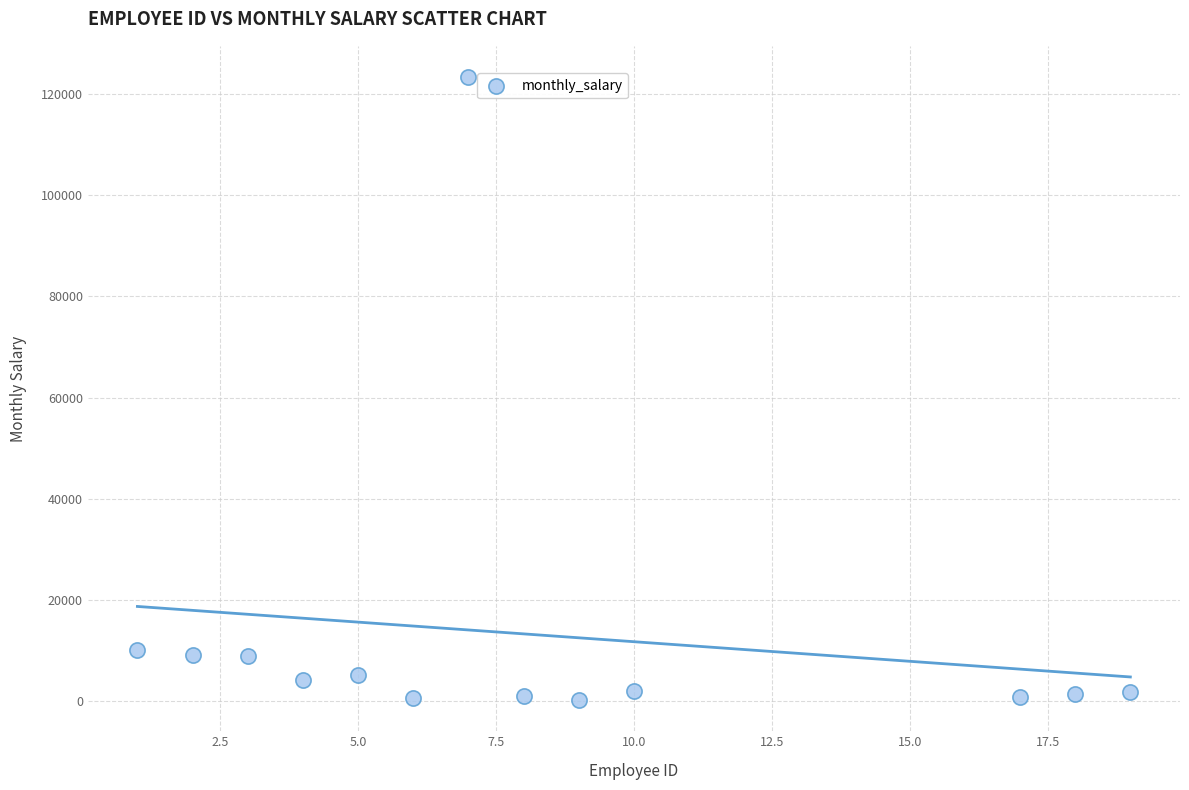

What is the range of Y values (max minus min)?

123356